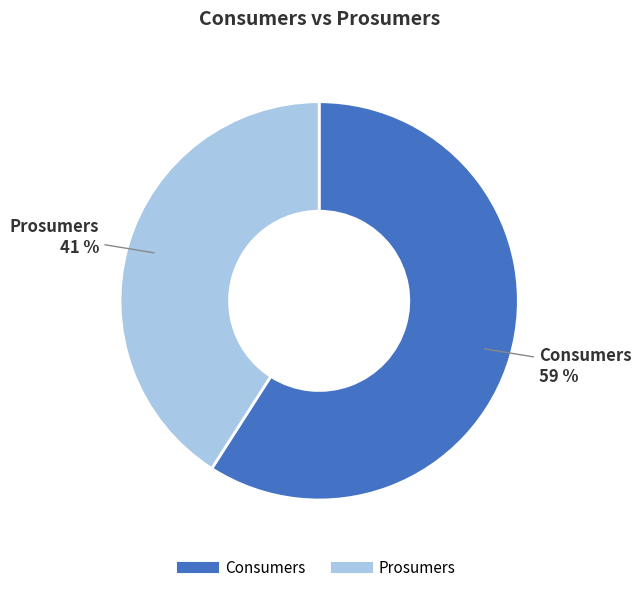

Combined, do Prosumers and Consumers account for over 50%?

Yes